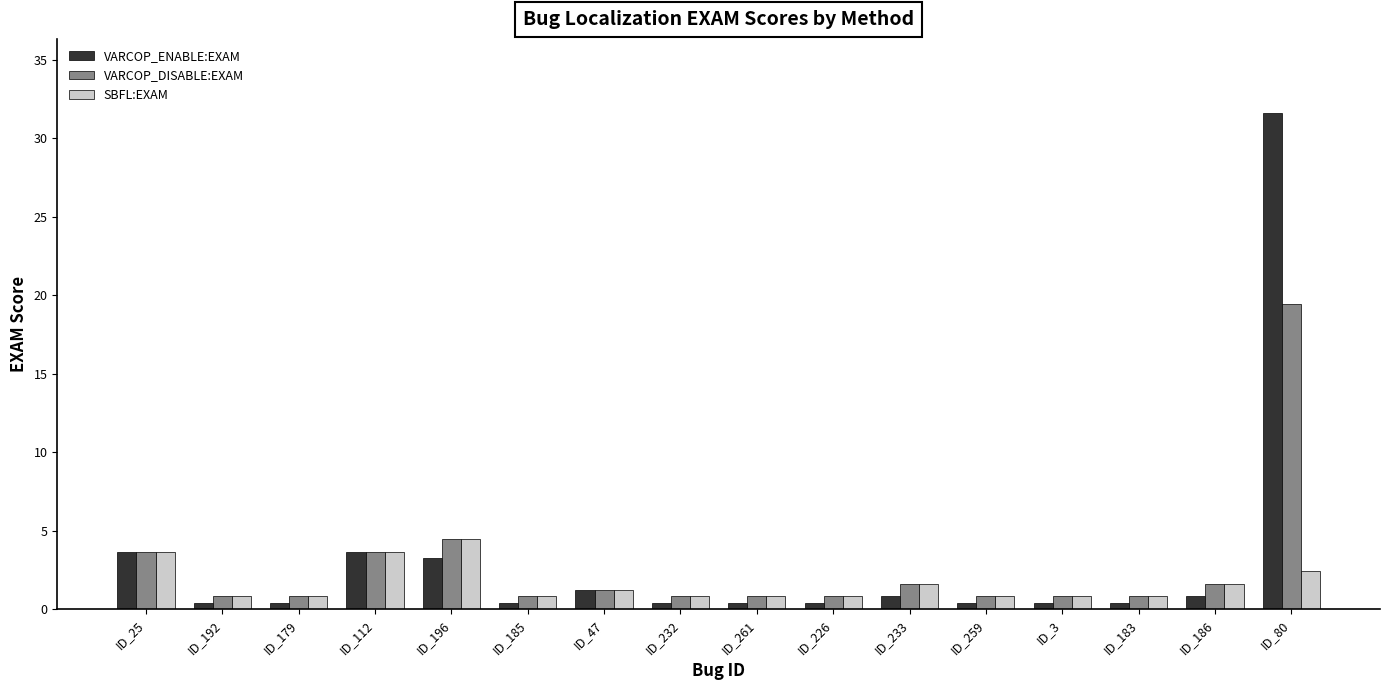

The value of VARCOP_DISABLE:EXAM at ID_196 is 7.0. True or false?

False